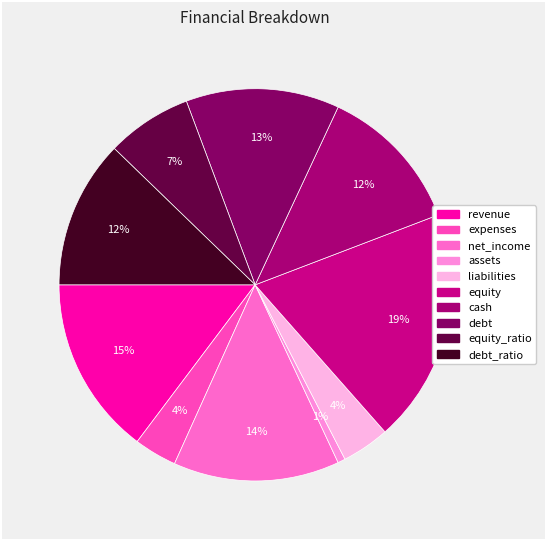

To the nearest percent, what percentage of the pie is equity?

19%